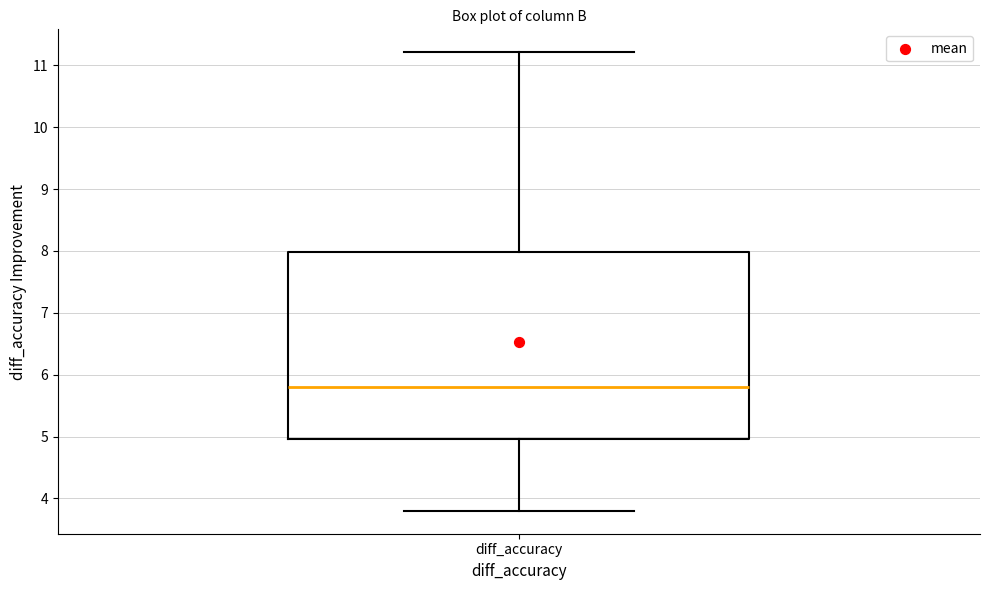

Where is the lower edge of the box for diff_accuracy on the y-axis? The values are not printed on the chart, so give them approximately, as read against the axis.

5.0